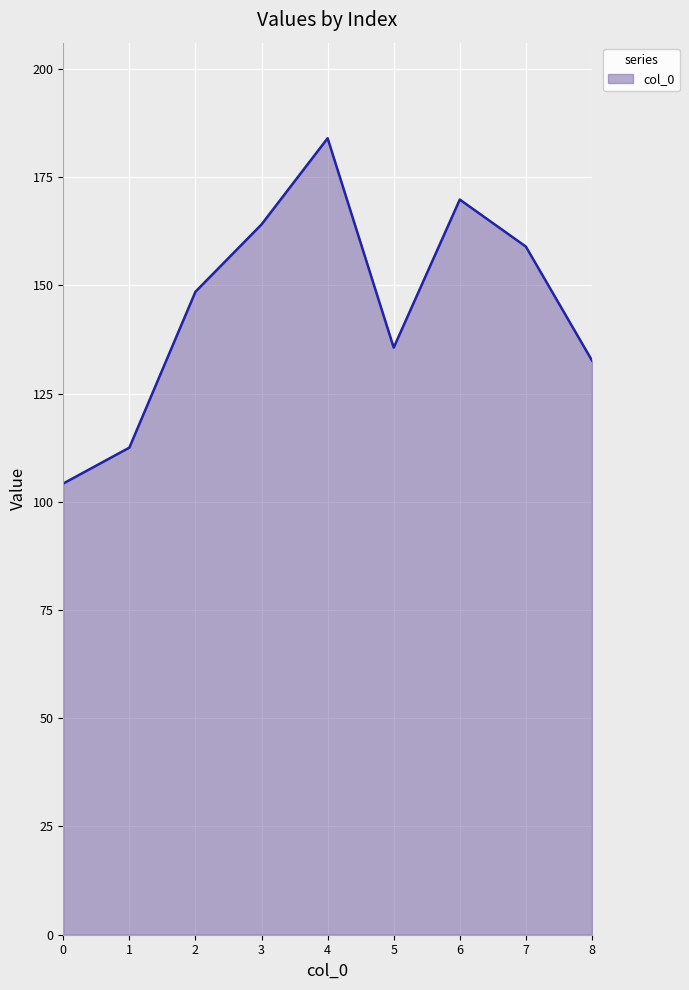

What is the smallest value displayed?

104.2